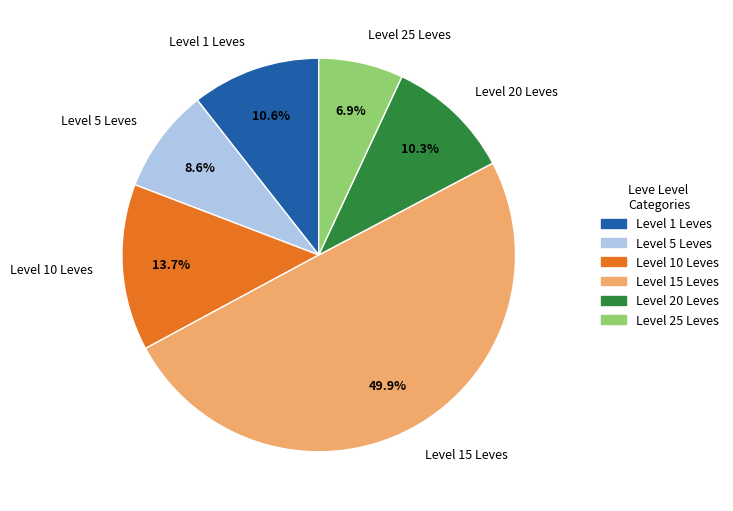

What is the smallest slice in the pie chart?

Level 25 Leves